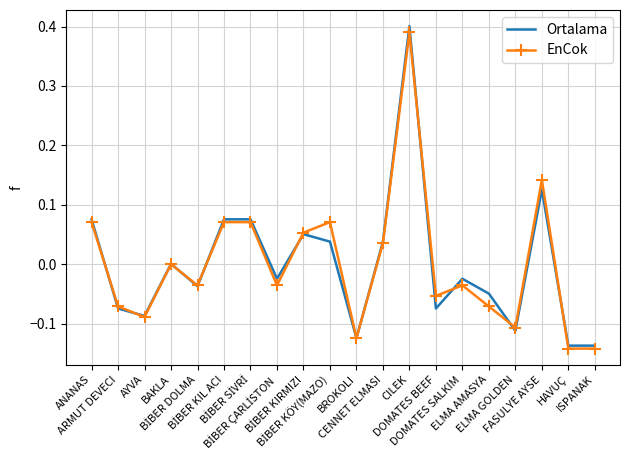

Which series has the largest range (max minus min)?

Ortalama